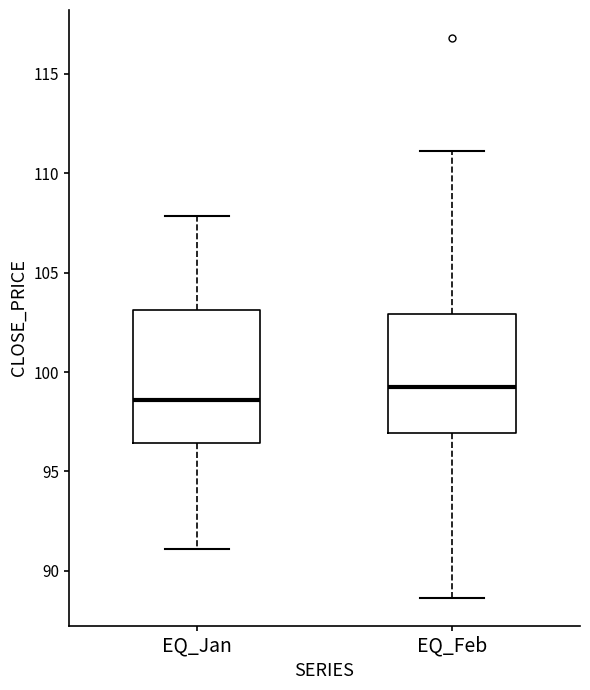

Reading left to right, transcribe this box plot: for each box, give where its median line is, the range the box spans, and where its two whiskers end, as read against the y-axis. The values are not printed on the chart, so give them approximately, as read against the axis.

EQ_Jan: median 98.5, box 96.5 to 103.0, whiskers 91.0 to 108.0
EQ_Feb: median 99.5, box 97.0 to 103.0, whiskers 88.5 to 111.0